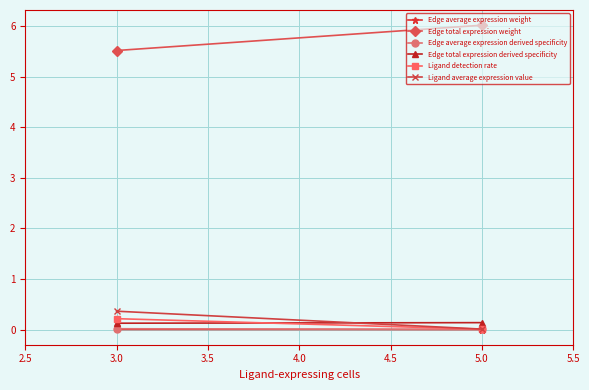

Which label corresponds to the smallest value in the chart?

5.0